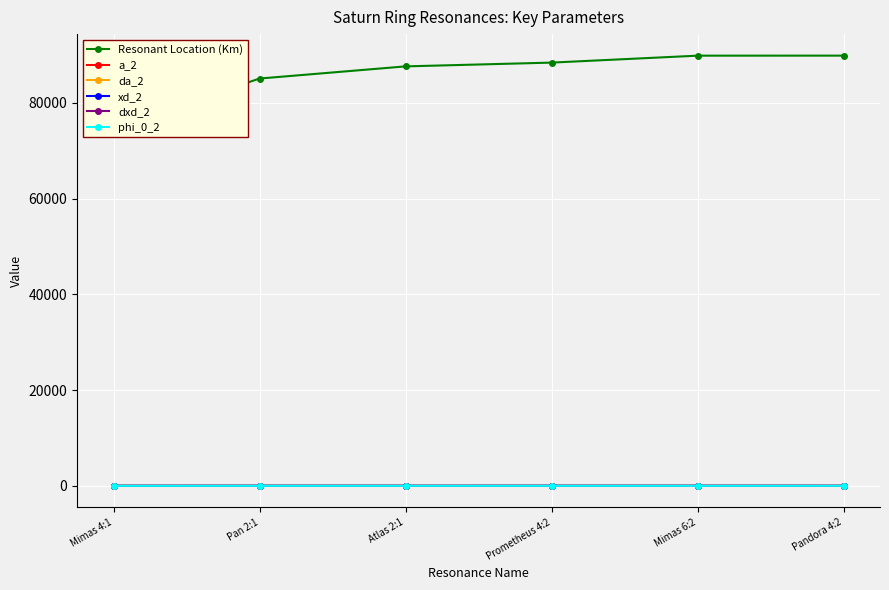

Is the value of da_2 at Mimas 4:1 greater than the value of a_2 at Atlas 2:1?

No